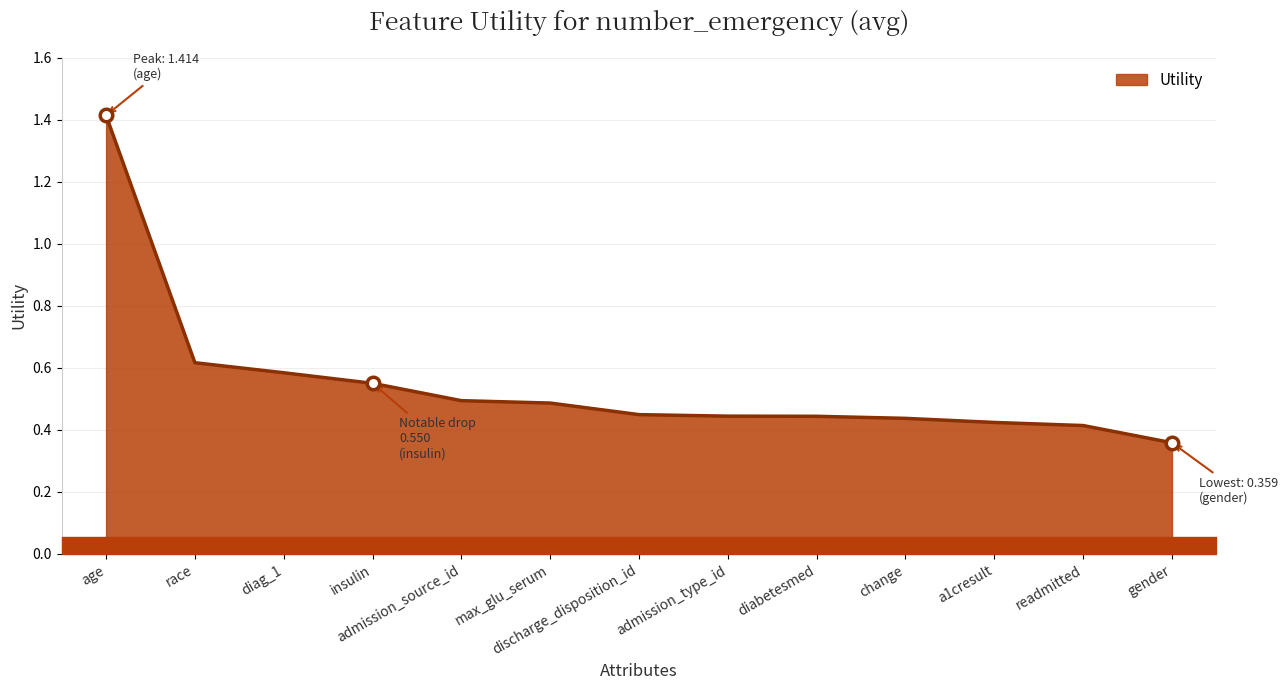

What position from the right is race?

12